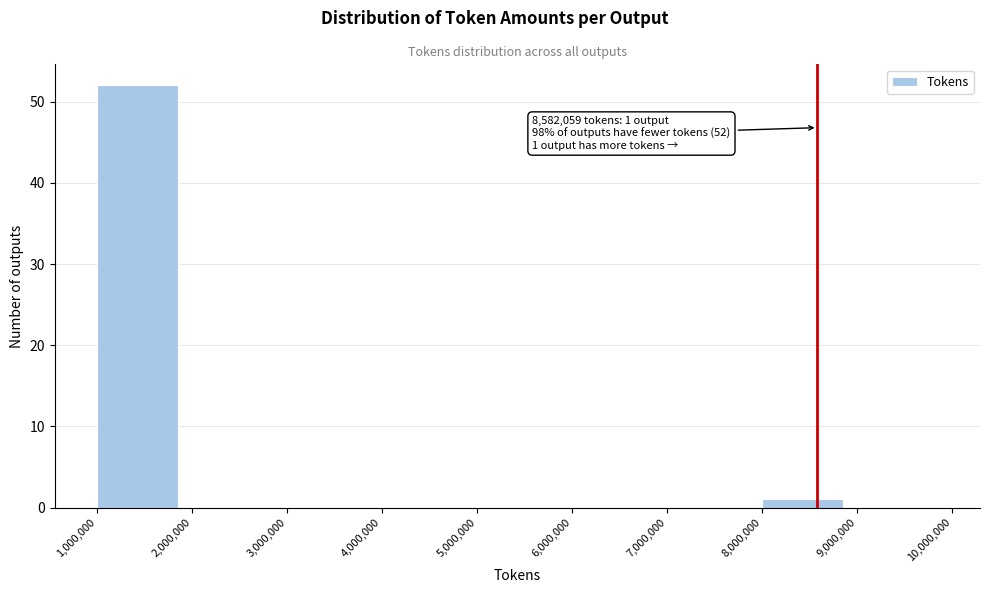

Which range on the x-axis has the tallest bar?

1,000,000 to 2,000,000